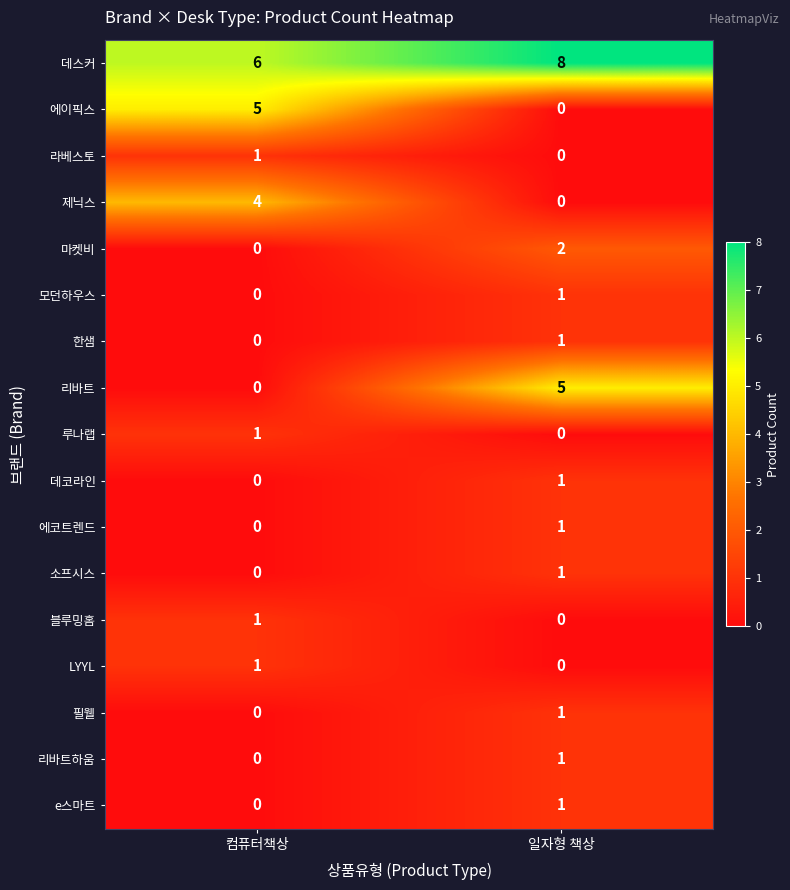

The 필웰 series shows 0 at 컴퓨터책상. True or false?

True